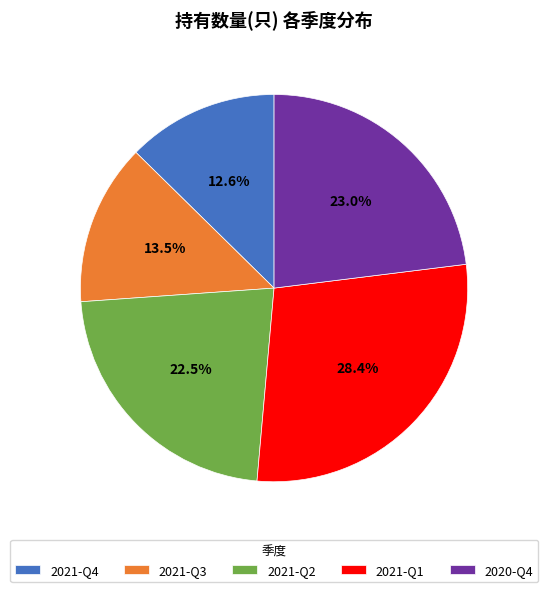

What percentage do 2021-Q2 and 2020-Q4 together represent?

45.5%